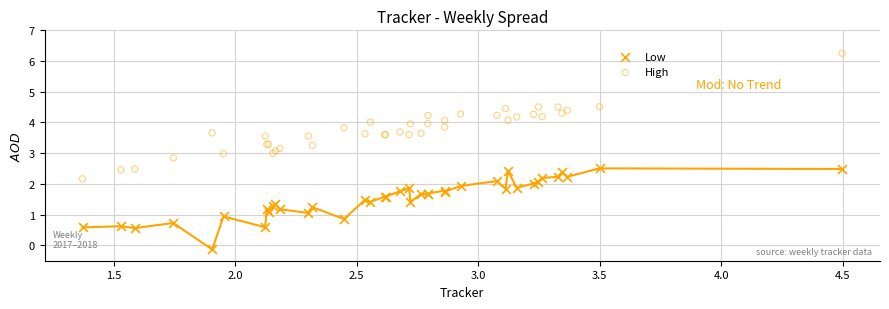

Which series reaches the maximum Y coordinate?

High